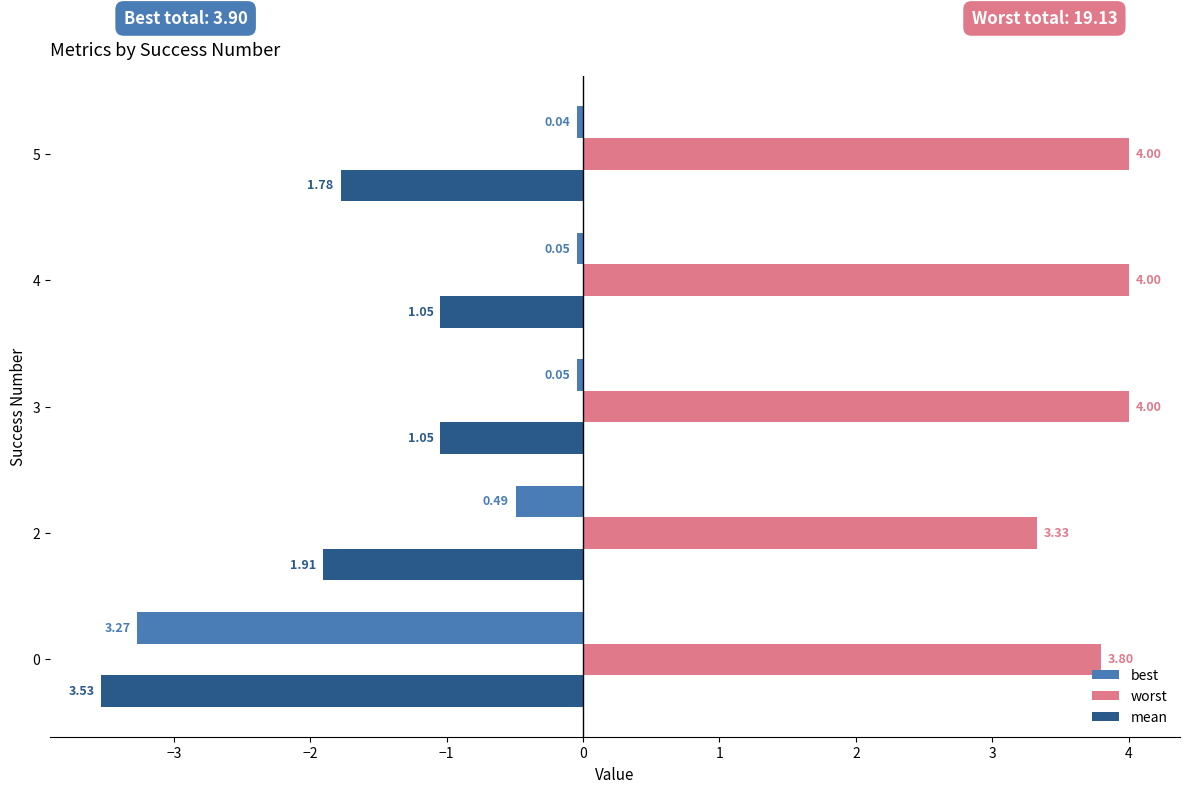

True or false: best has a value of -0.1 at 0.

False